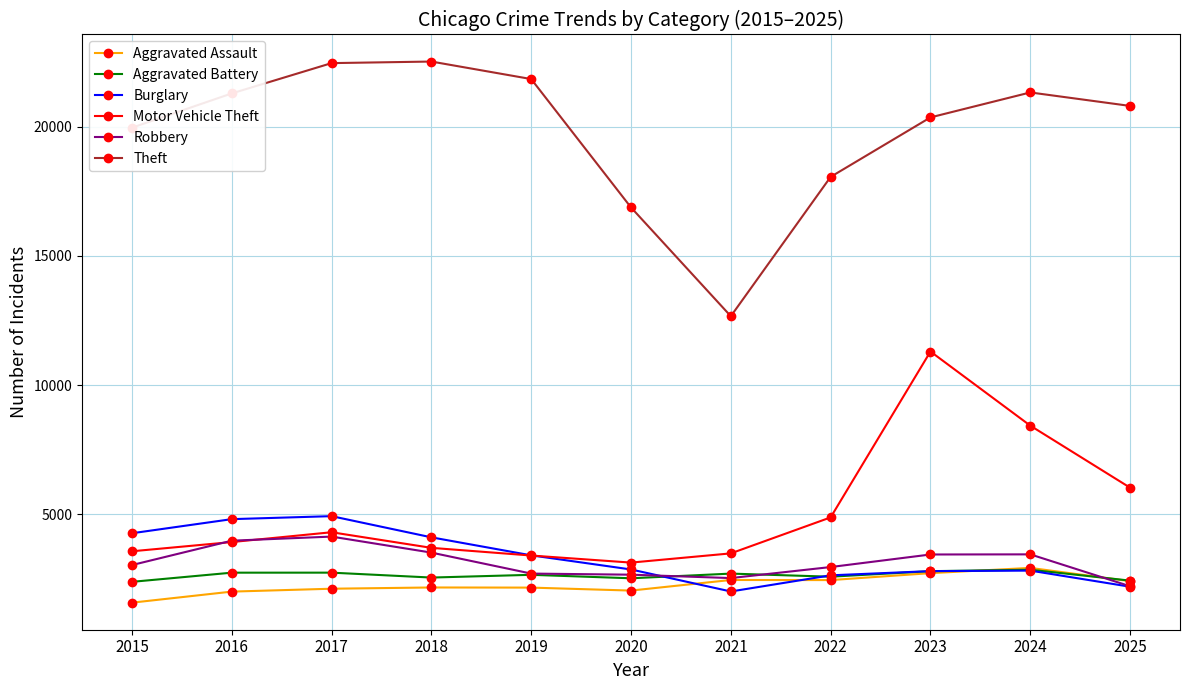

What is the value of the Theft point at the 7th from the left?

12665